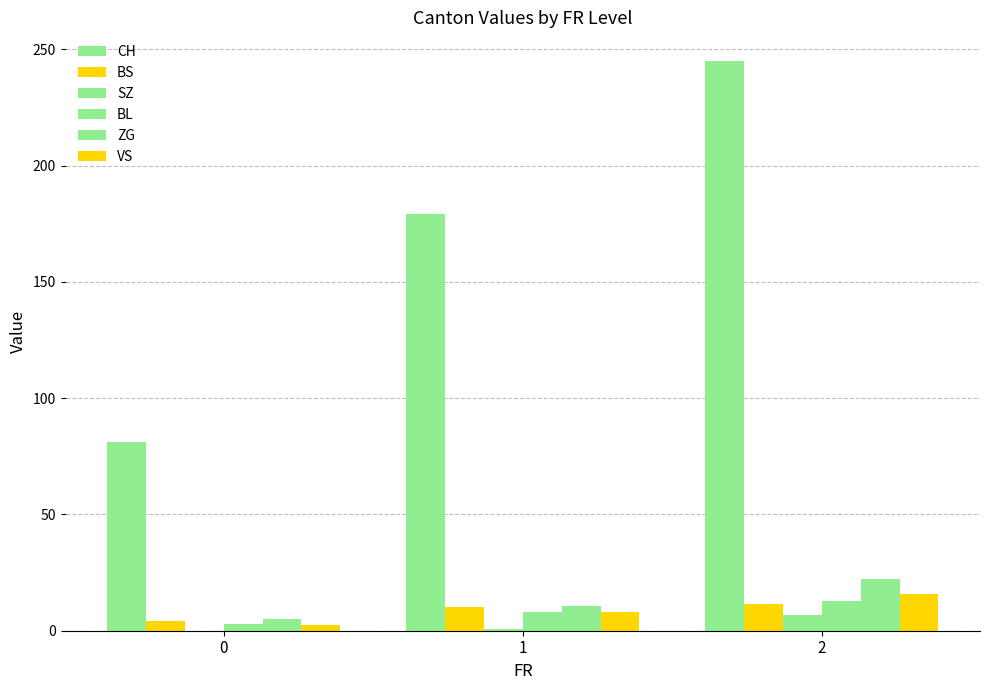

Are the bars horizontal?

No